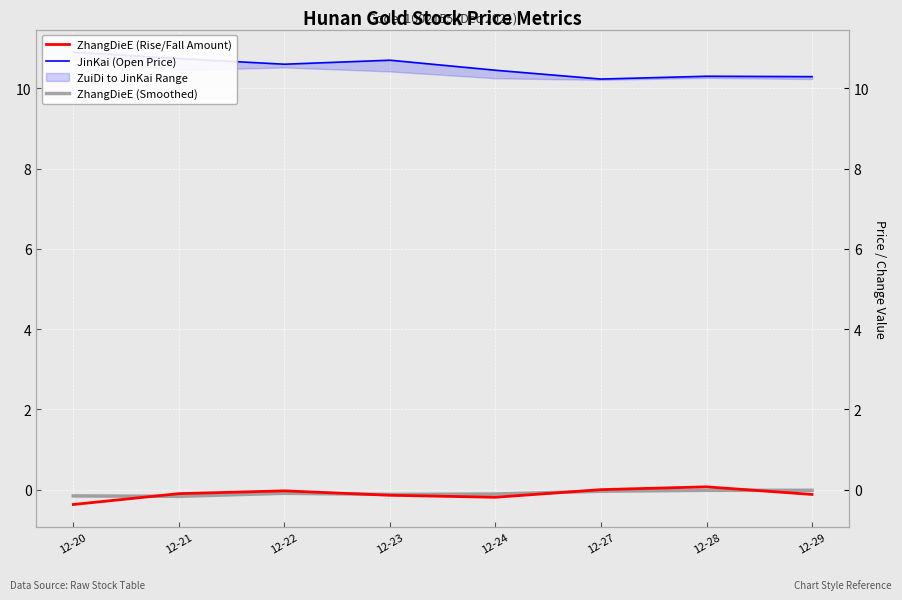

True or false: JinKai (Open Price) has more than 1 interior local peaks.

True